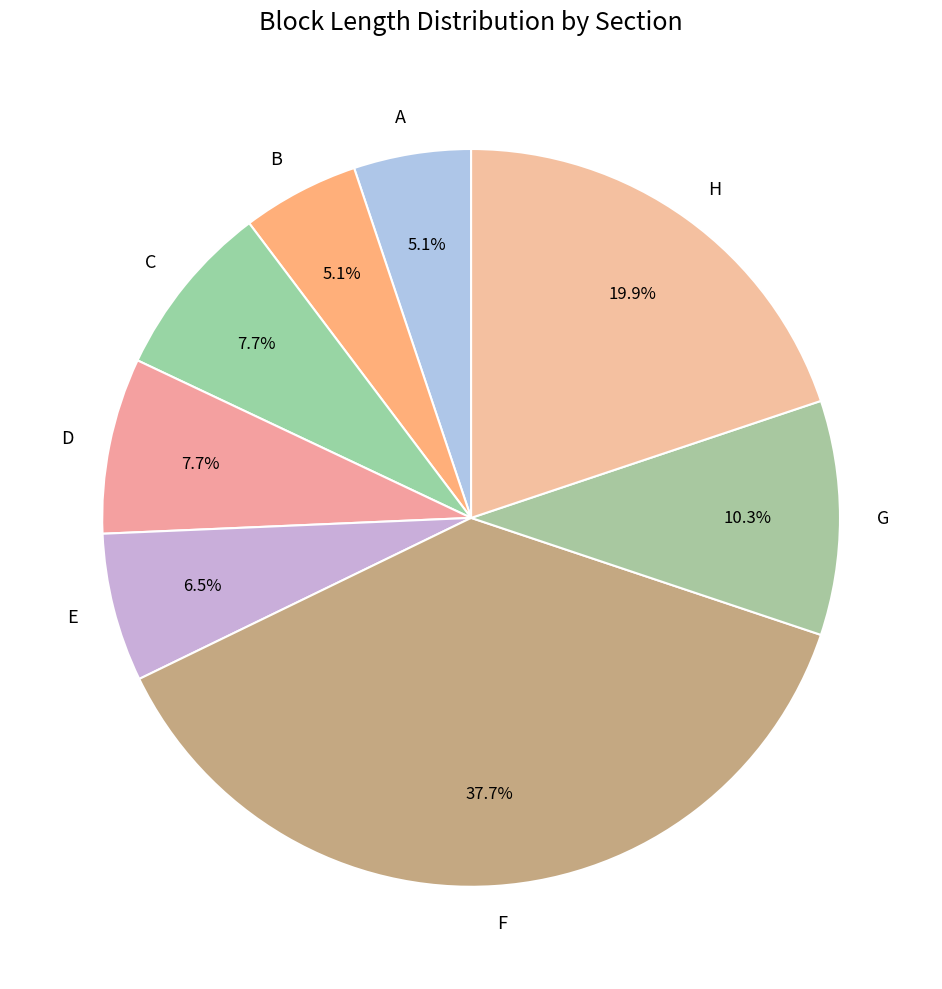

Is B the majority of the pie?

No